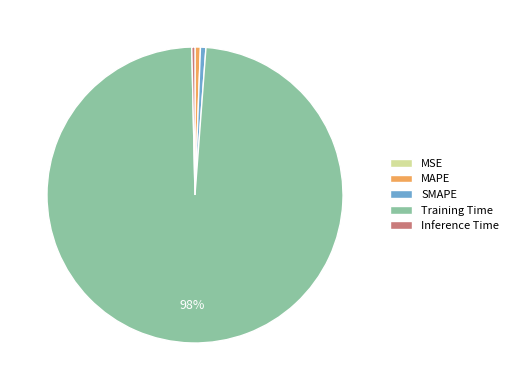

Which has a higher value, Training Time or MAPE?

Training Time